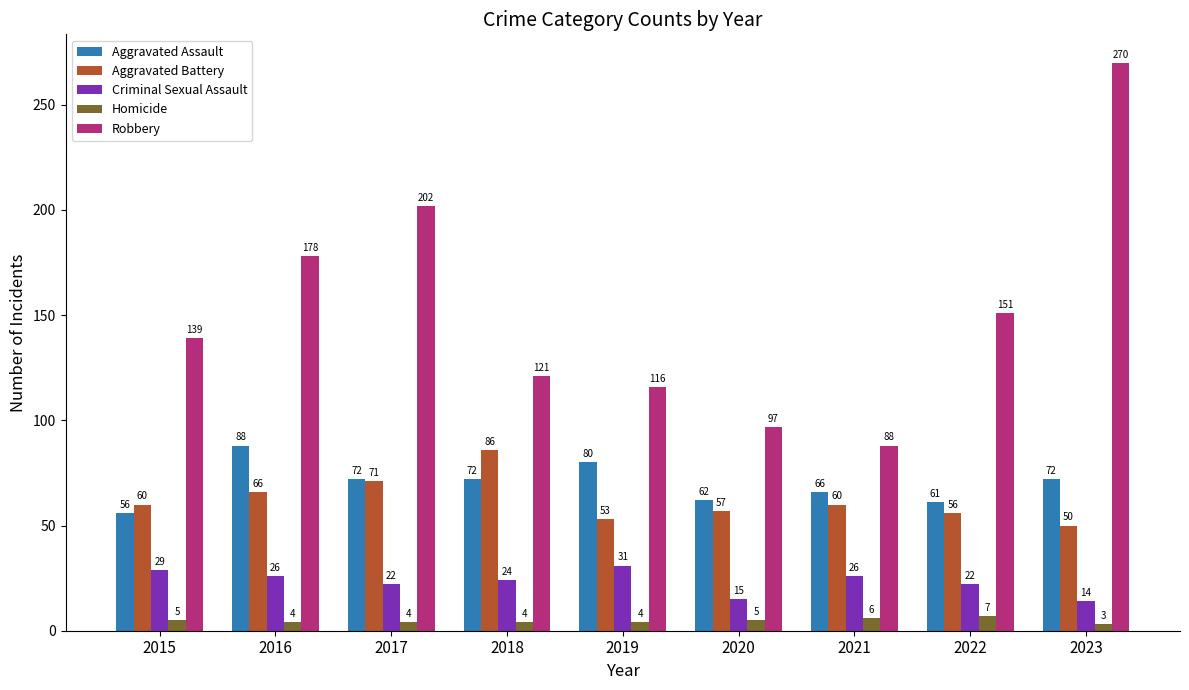

Is it true that Criminal Sexual Assault equals 41 at 2021?

False